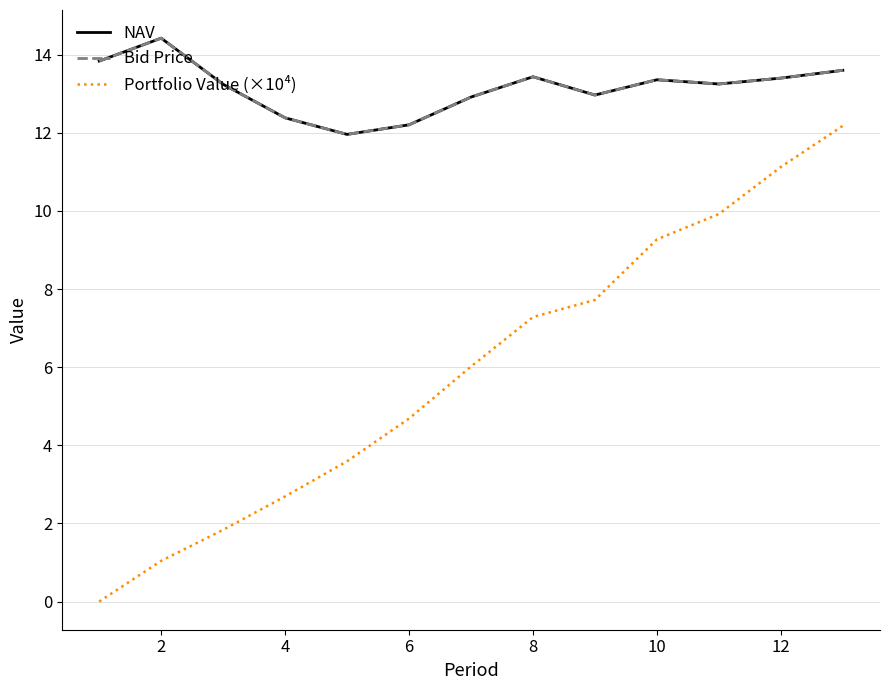

How many data points in NAV are above 13?

8